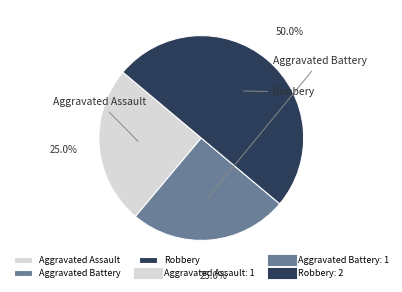

Is the sum of Robbery and Aggravated Assault greater than half?

Yes